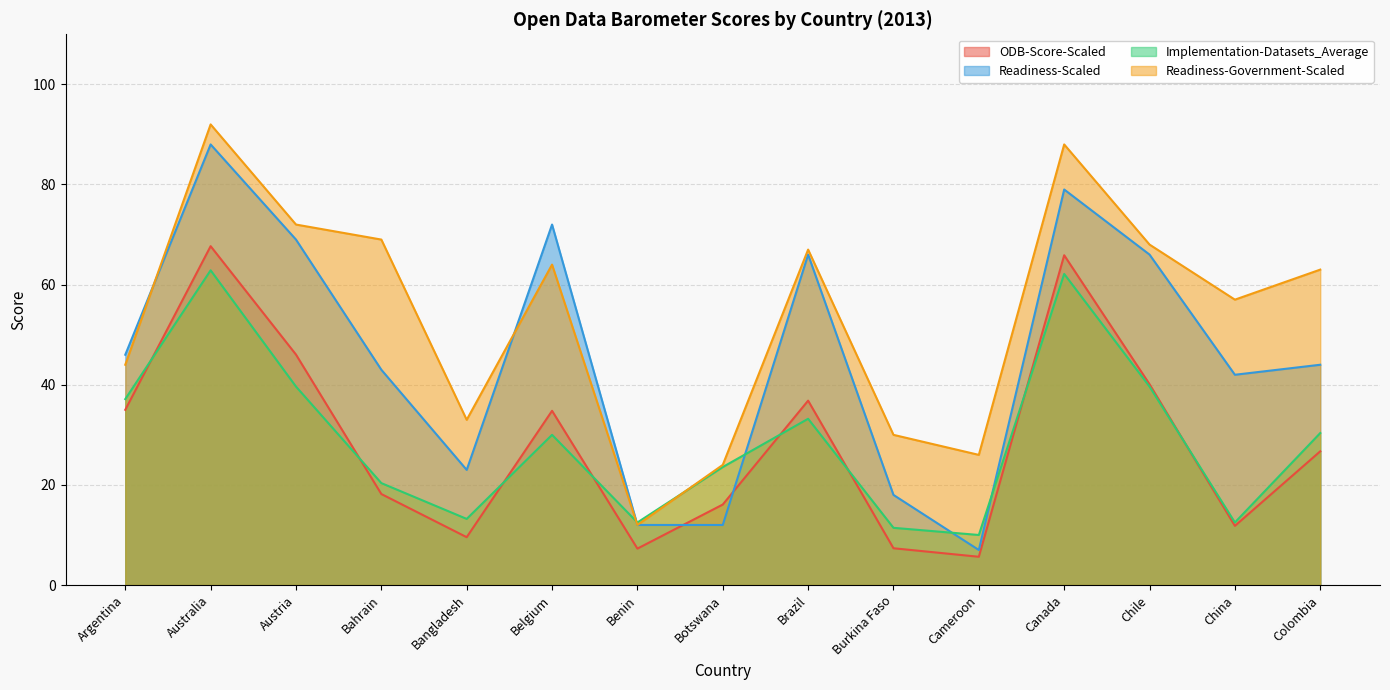

Which series has the widest spread of values?

Readiness-Scaled